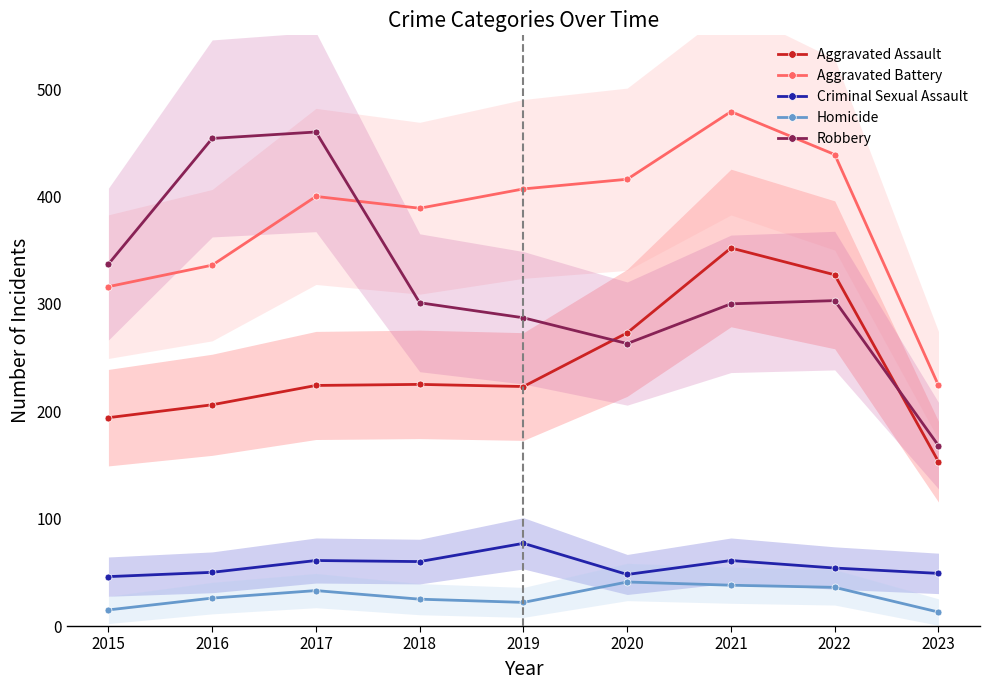

At which label is Aggravated Battery closest to 351?

2016